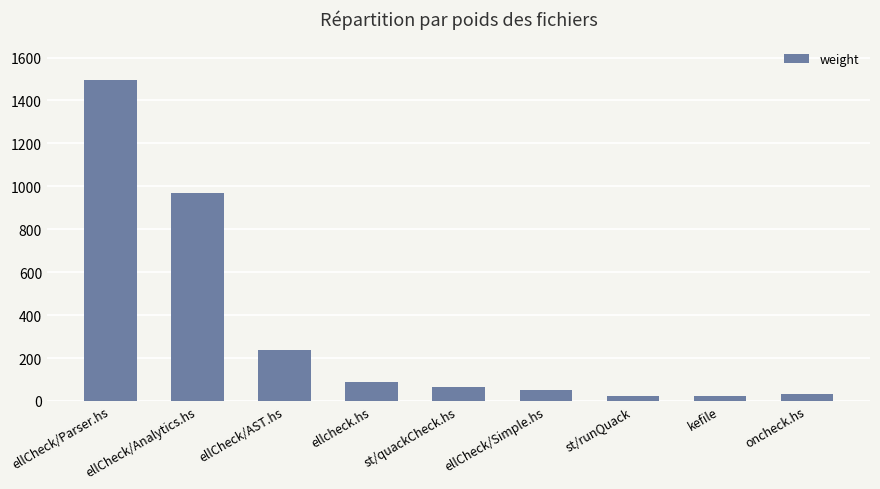

Are the bars grouped side by side (vs. stacked)?

No